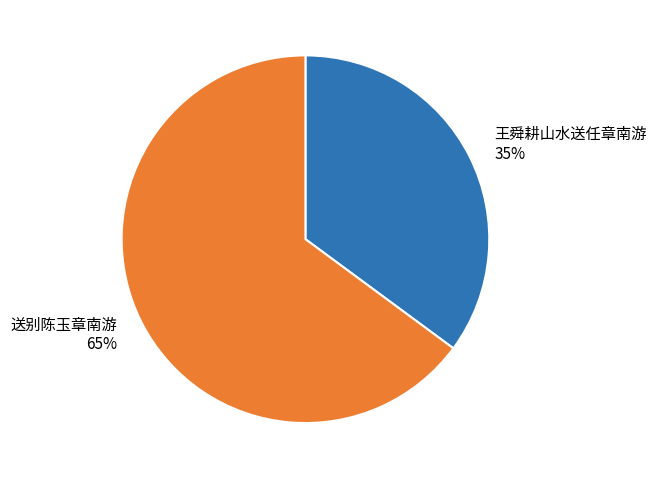

Which has a higher value, 送别陈玉章南游 or 王舜耕山水送任章南游?

送别陈玉章南游